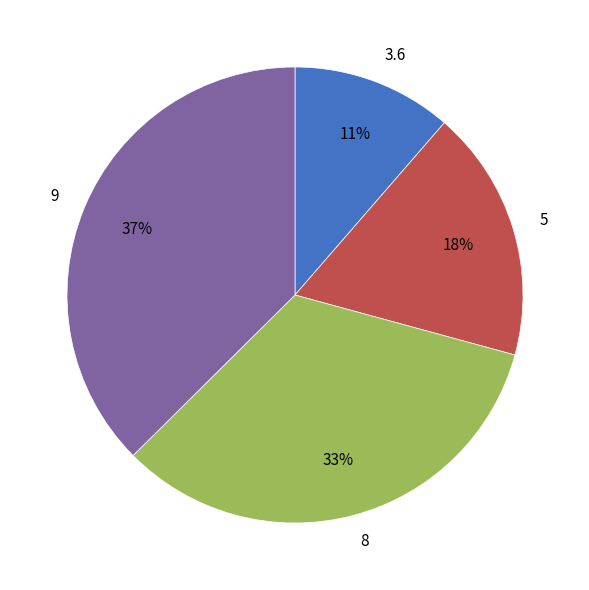

Is there a majority slice in this chart?

No